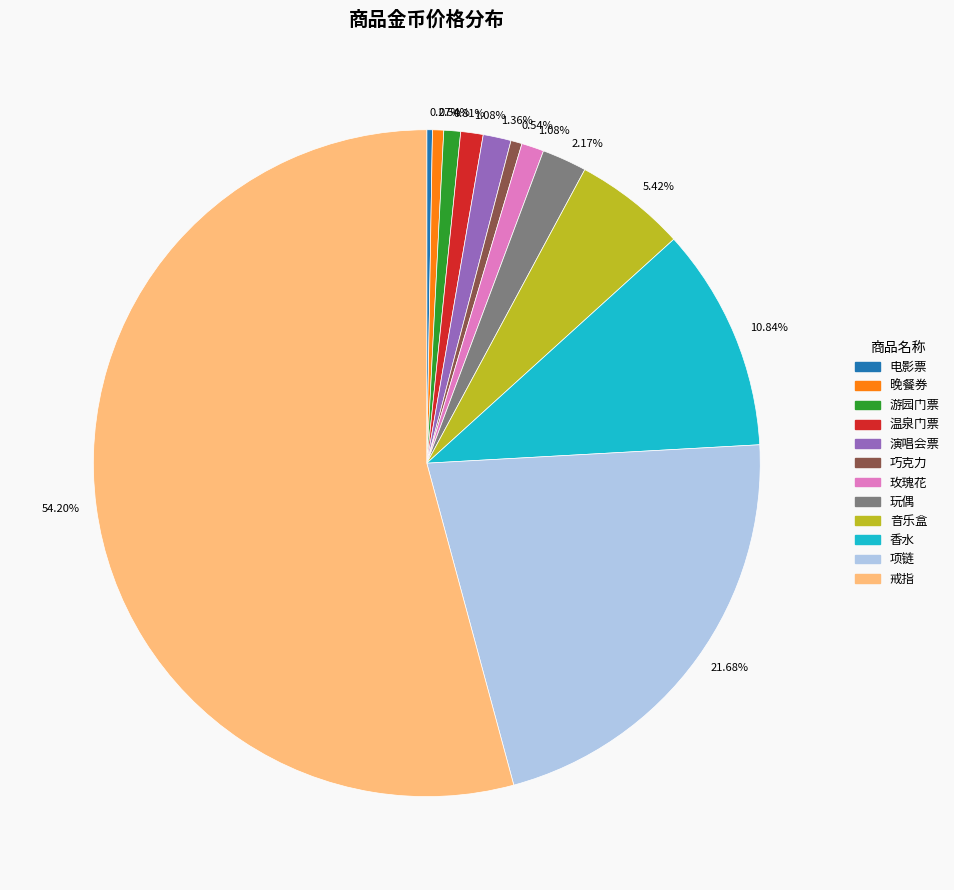

Is there a majority slice in this chart?

Yes